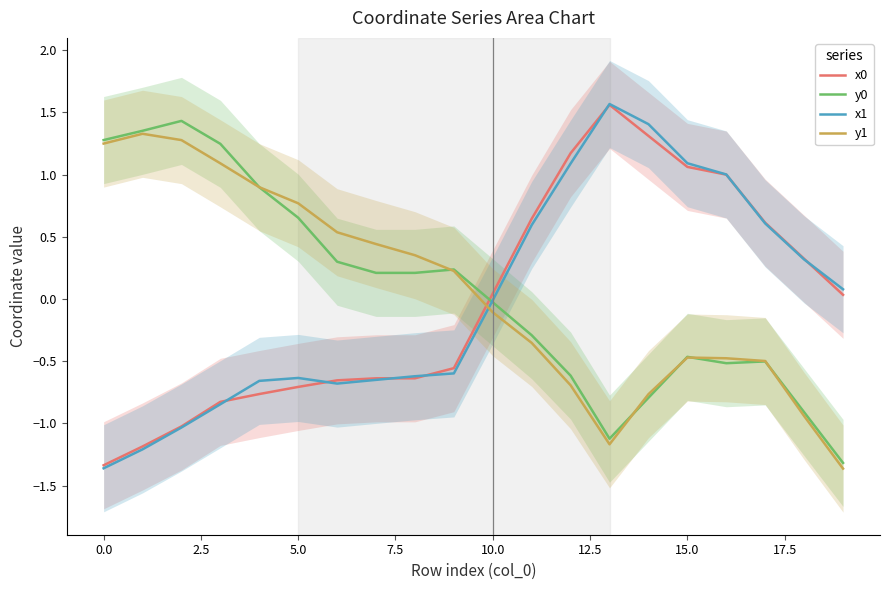

True or false: y1 and x0 intersect in this chart.

True